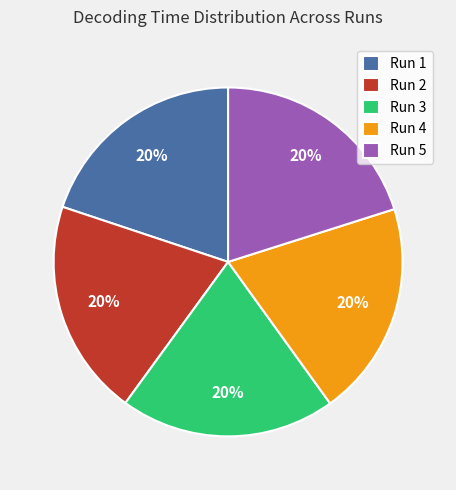

Is the sum of Run 5 and Run 1 greater than half?

No